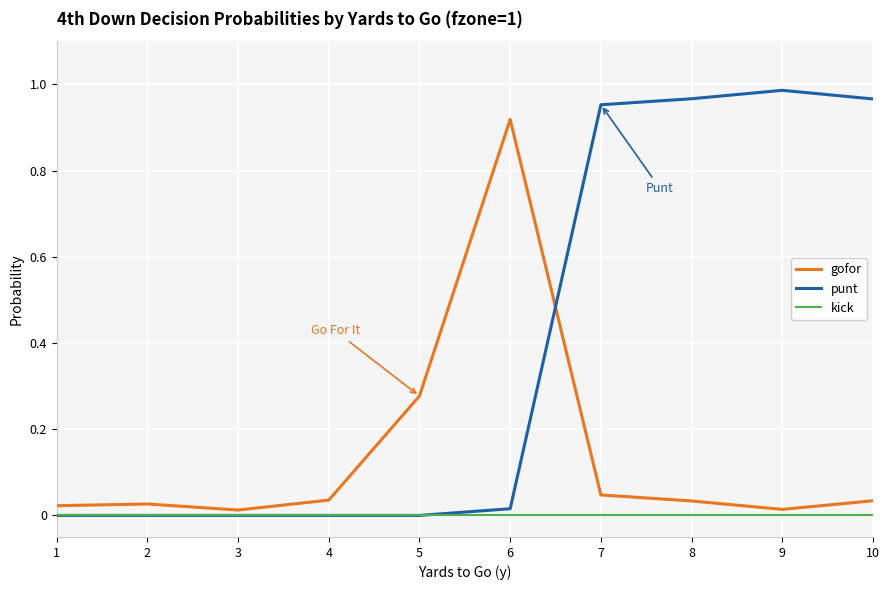

Between 2 and 6, which series saw the biggest shift?

gofor